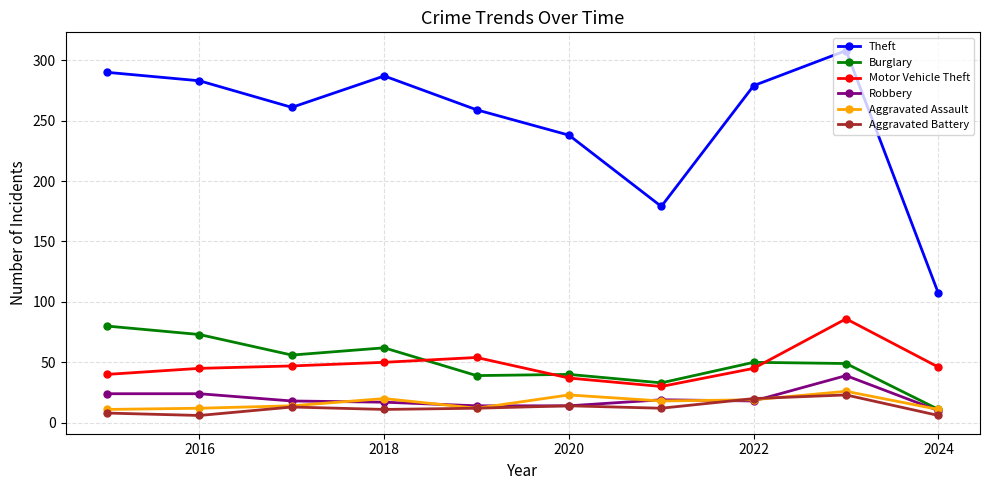

How many lines are shown in the chart?

6